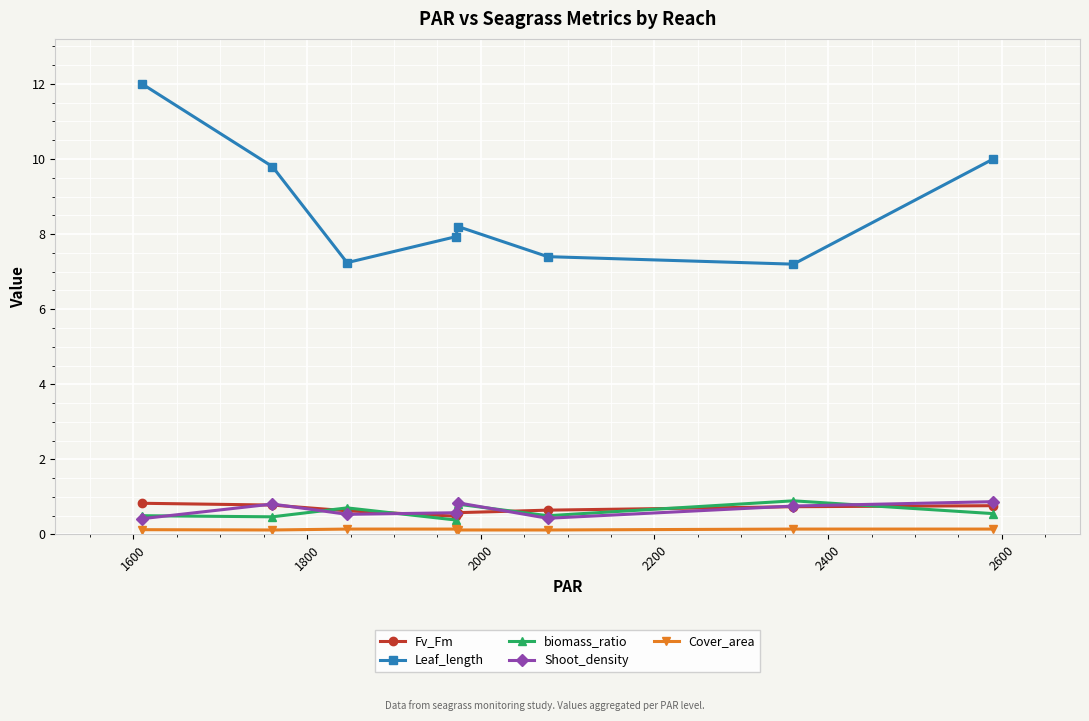

What is the difference between the second highest and second lowest values in the biomass_ratio series?

0.3